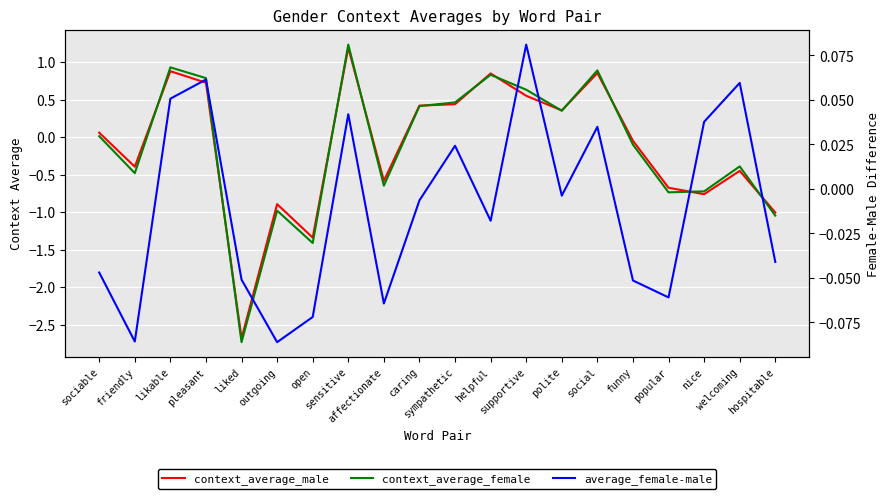

How many values in the average_female-male series exceed 0?

8